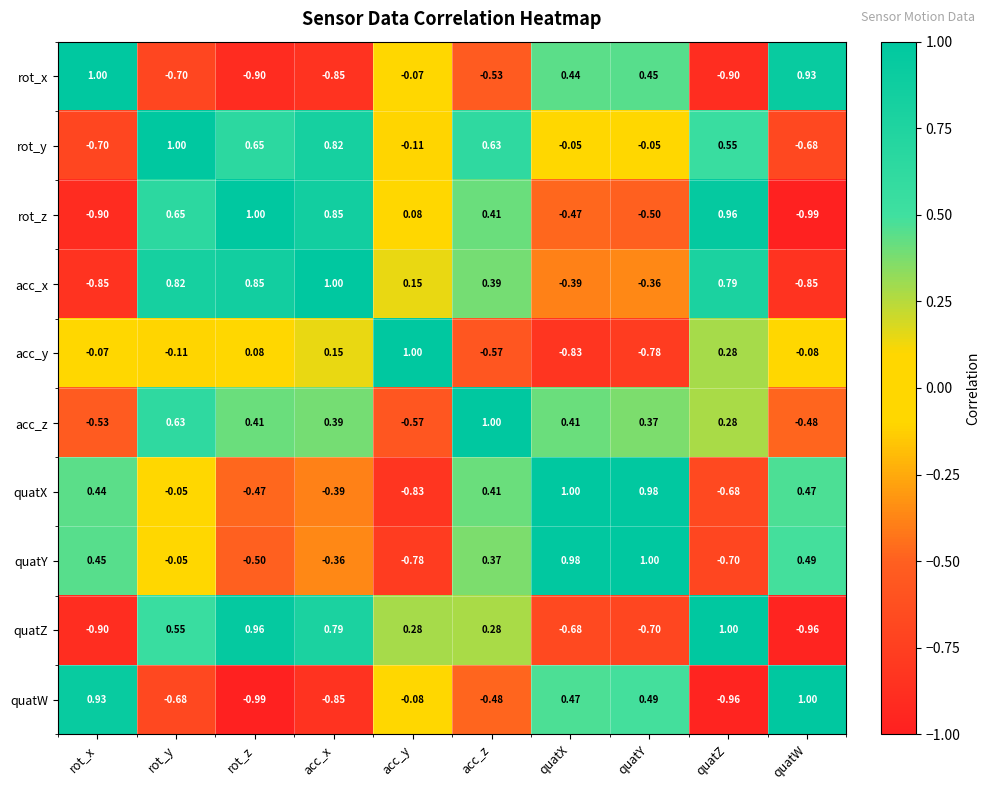

At which label does rot_y reach its minimum?

rot_x